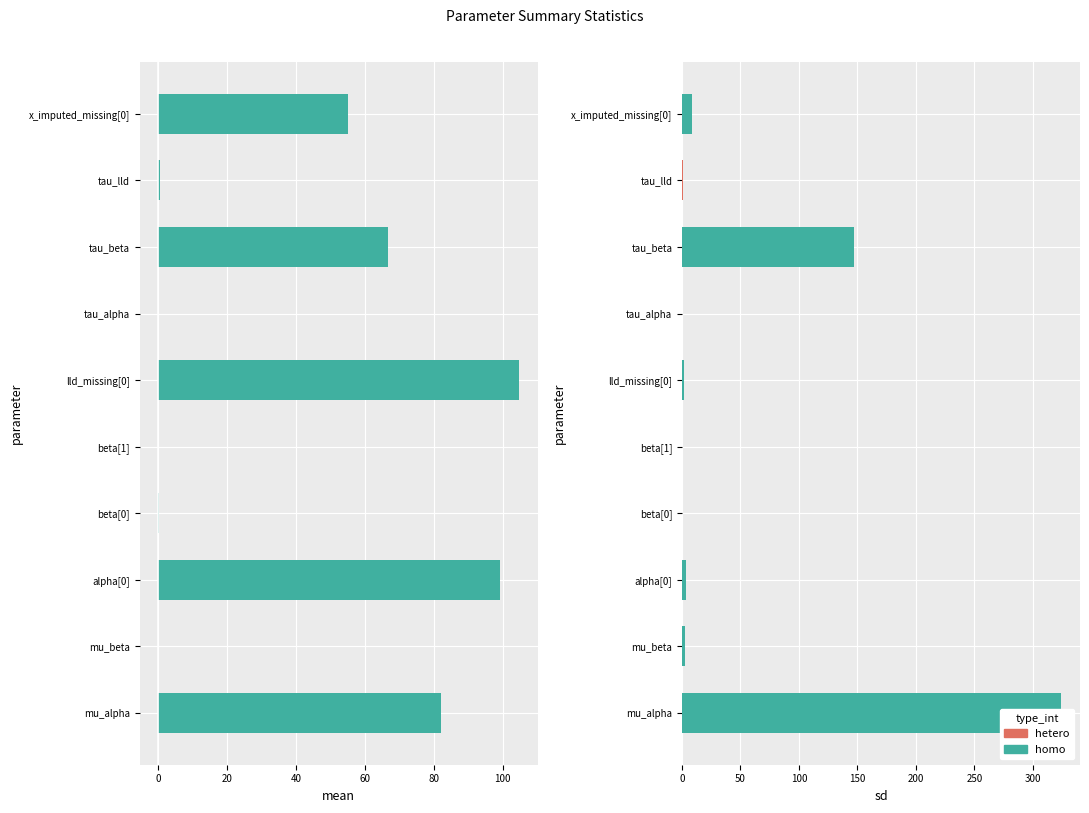

How many positive values does the mean series have?

8